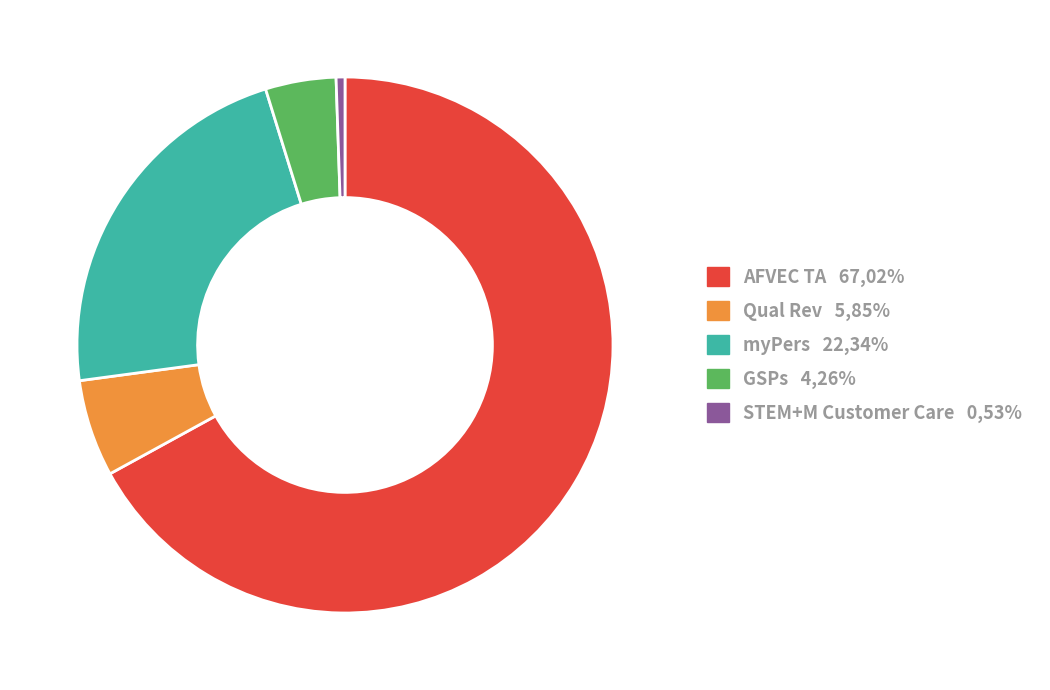

Does AFVEC TA 67,02% represent more than half of the total?

Yes